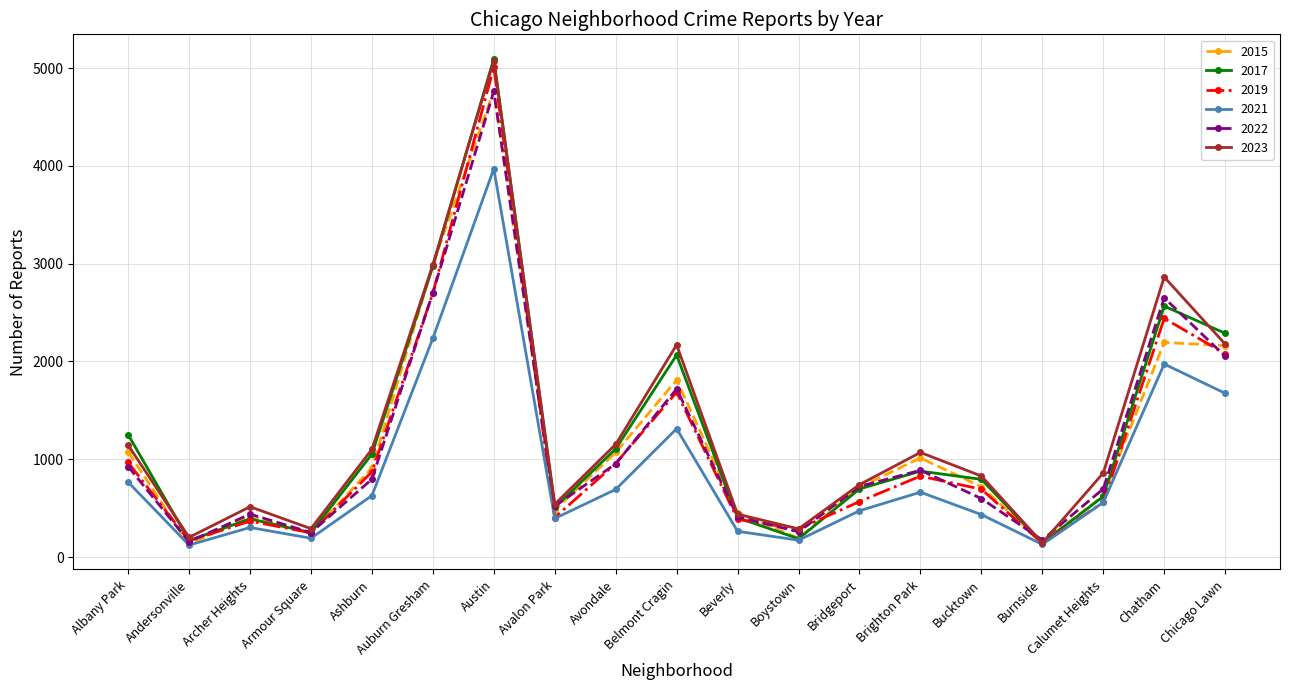

Which category has the highest value in the 2015 series?

Austin